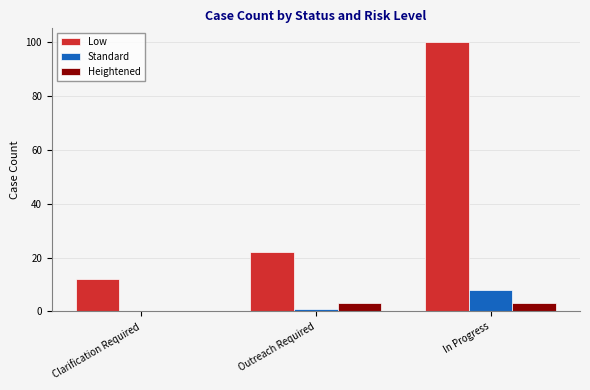

Are the bars horizontal?

No